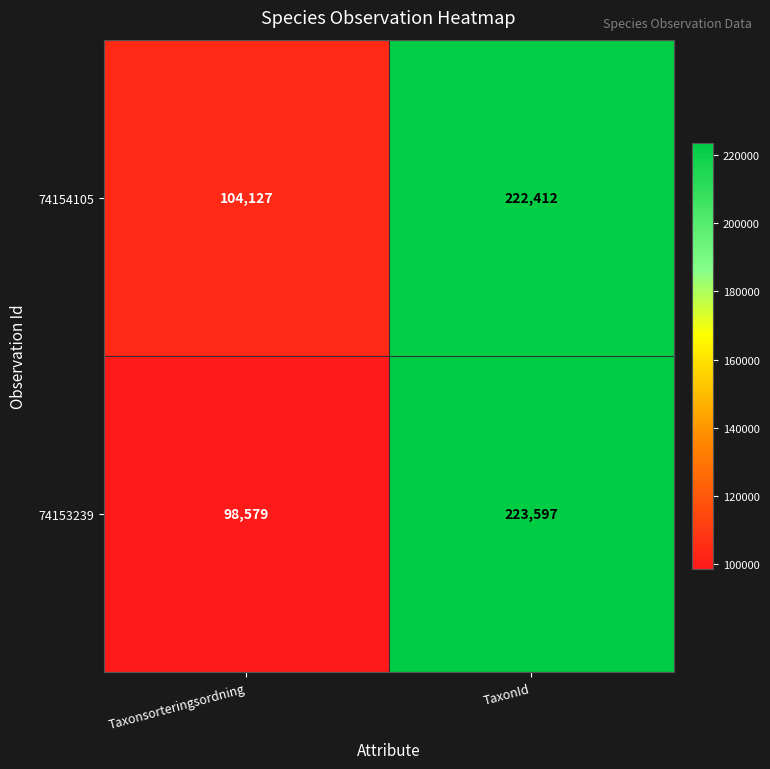

Which label corresponds to the largest value in the chart?

TaxonId